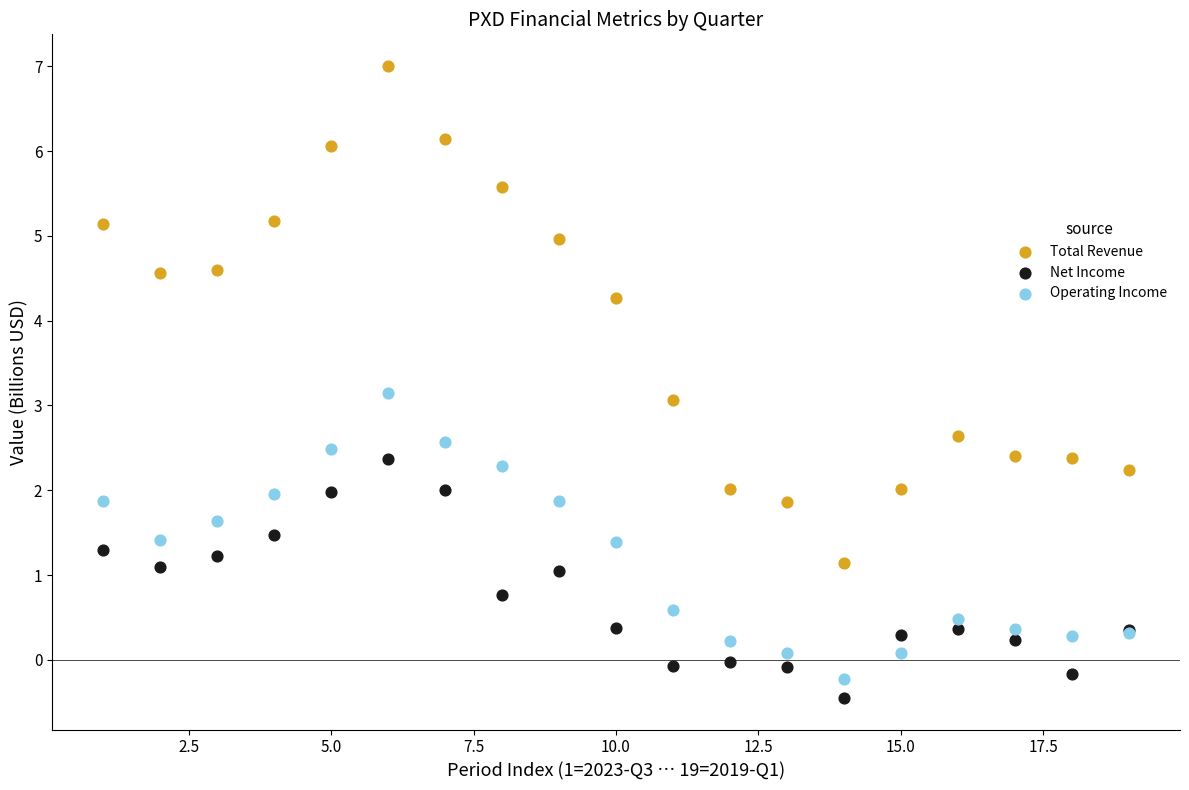

Which series has the largest Y range (max minus min)?

Total Revenue